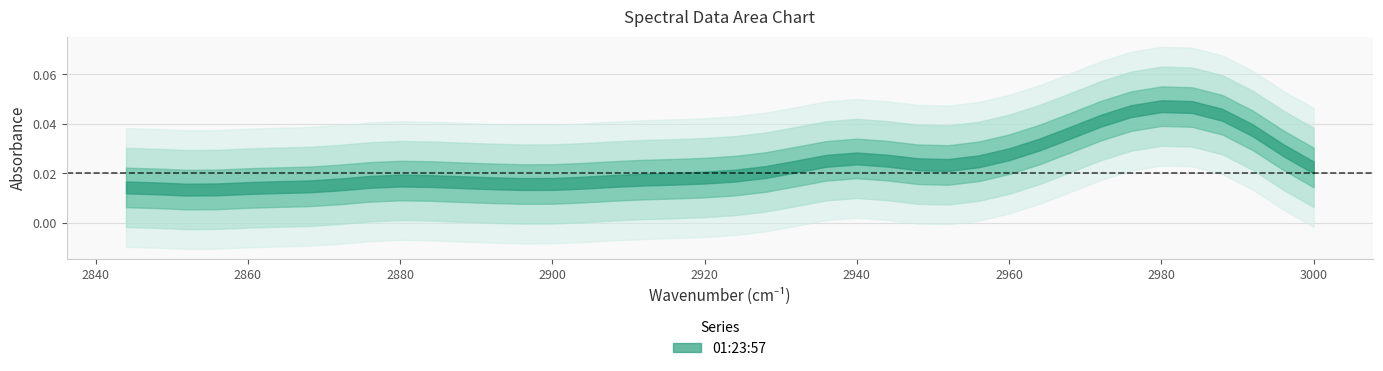

What value does the x series have at 9?

2964.0